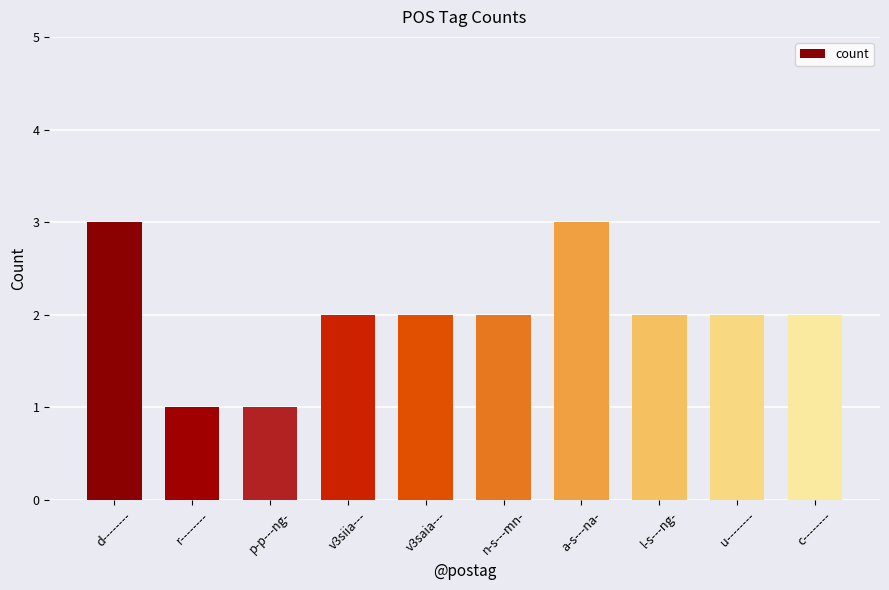

What value does the data have at u--------?

2